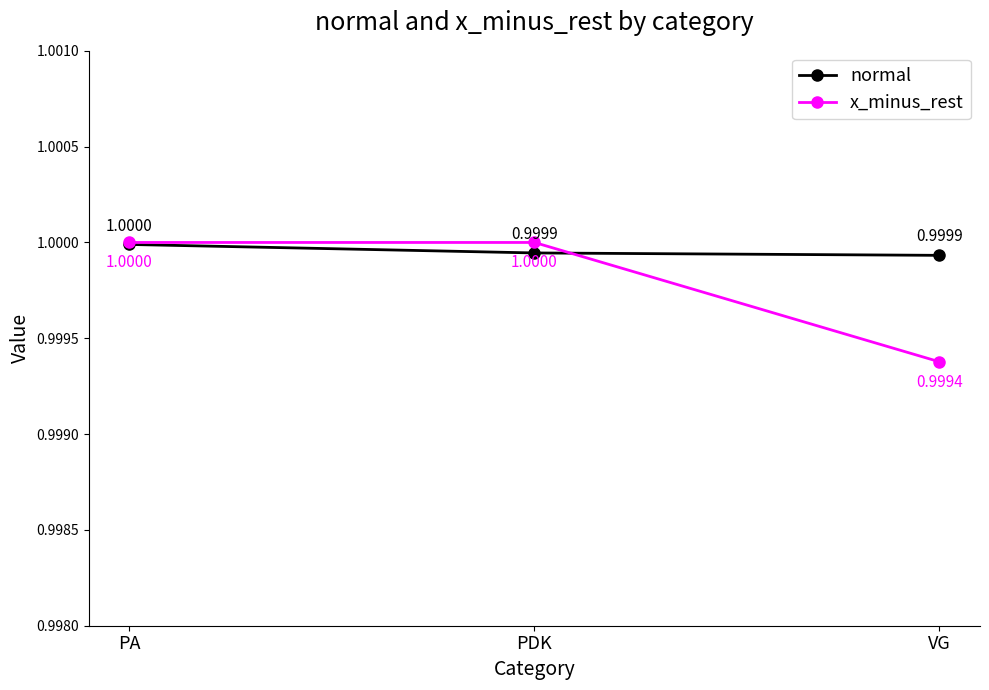

List the series in order of their overall mean, highest first.

normal, x_minus_rest